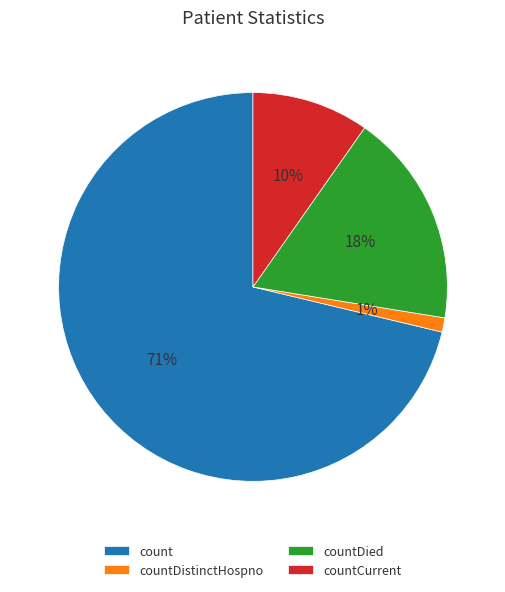

How many slices are in this pie chart?

4